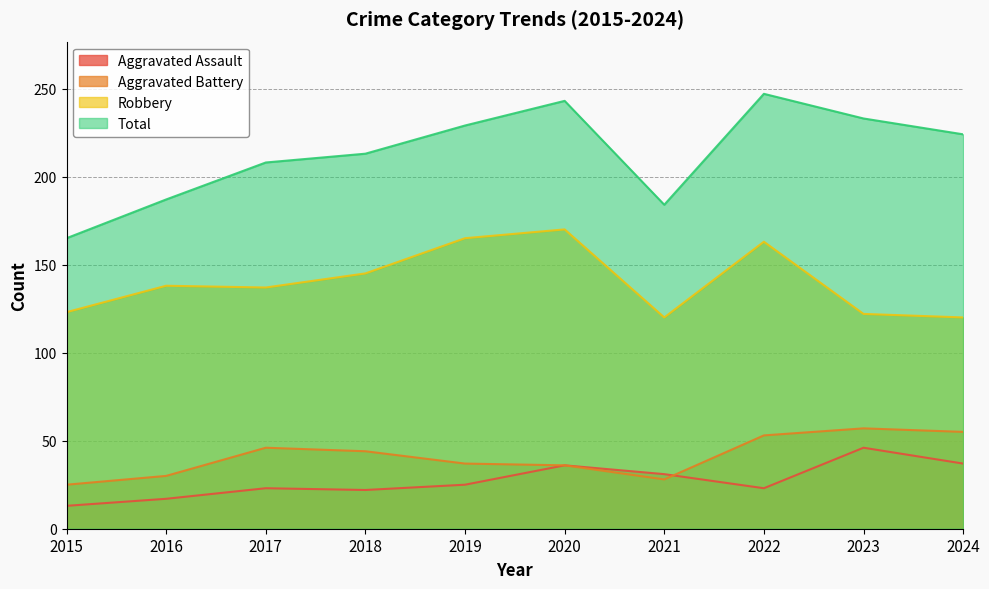

At which label does Aggravated Assault reach its peak?

2023